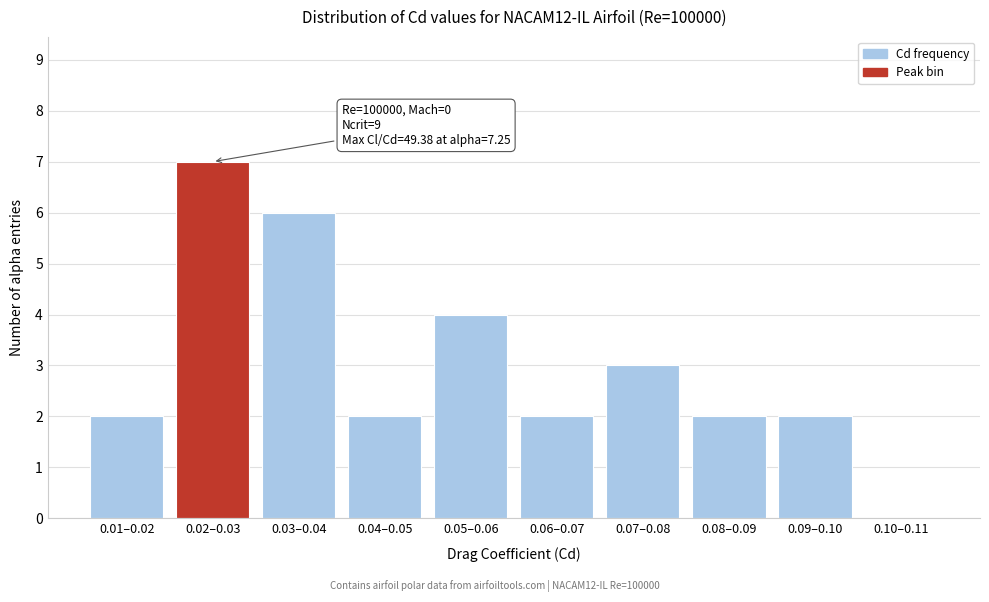

Reading left to right, list all the values displayed in this chart.

0.01–0.02=2	0.02–0.03=7	0.03–0.04=6	0.04–0.05=2	0.05–0.06=4	0.06–0.07=2	0.07–0.08=3	0.08–0.09=2	0.09–0.10=2	0.10–0.11=0